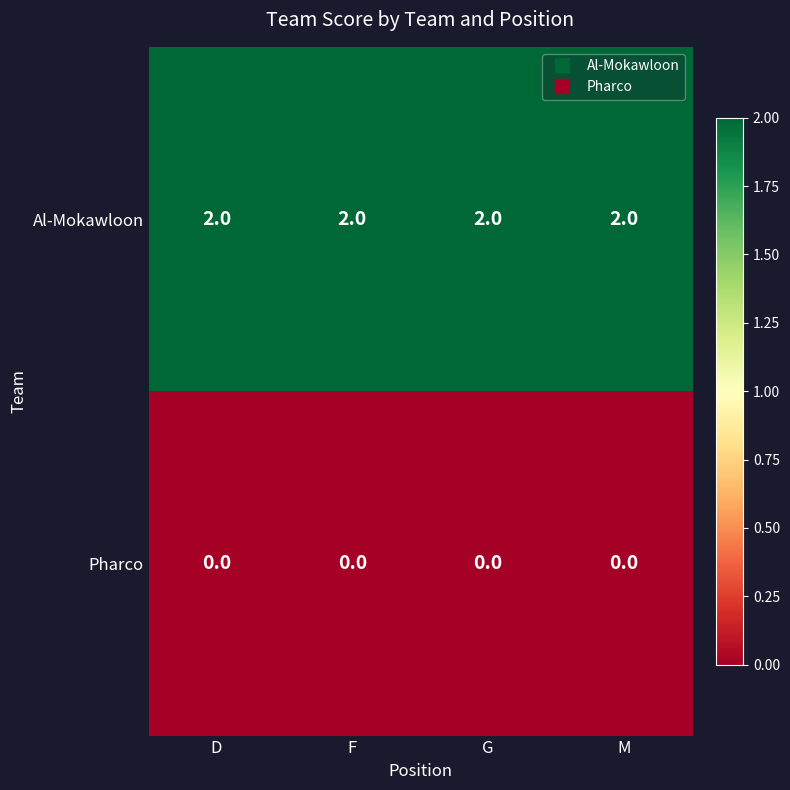

Which series has the largest total across all categories?

Al-Mokawloon